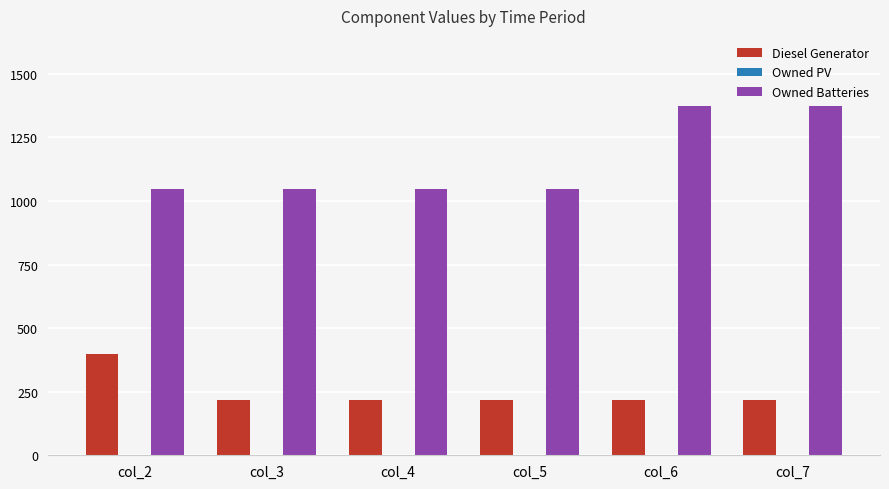

Reading left to right, transcribe all the data shown in this chart.

Diesel Generator: 400	217	217	217	217	217
Owned Batteries: 1048	1048	1048	1048	1374	1374